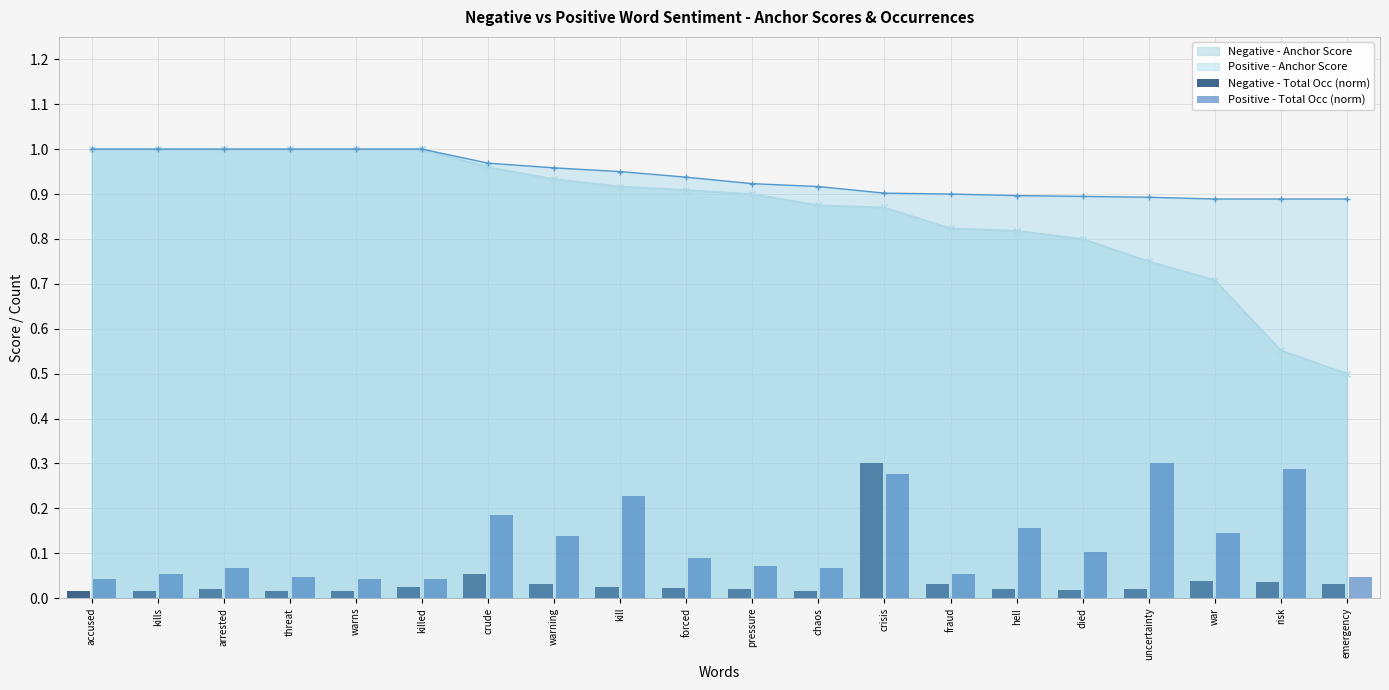

What is the lowest value of the Negative - Anchor Score series?

0.5